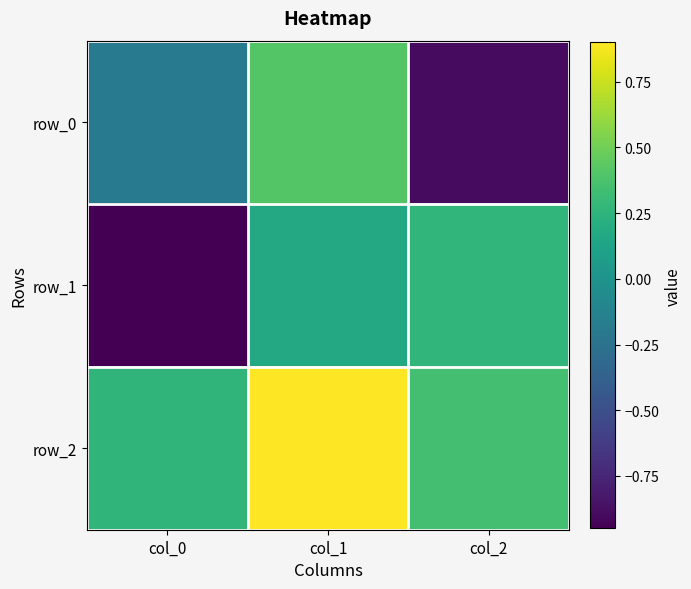

What is the sum of the row_2 values at col_0 and col_1?

1.2